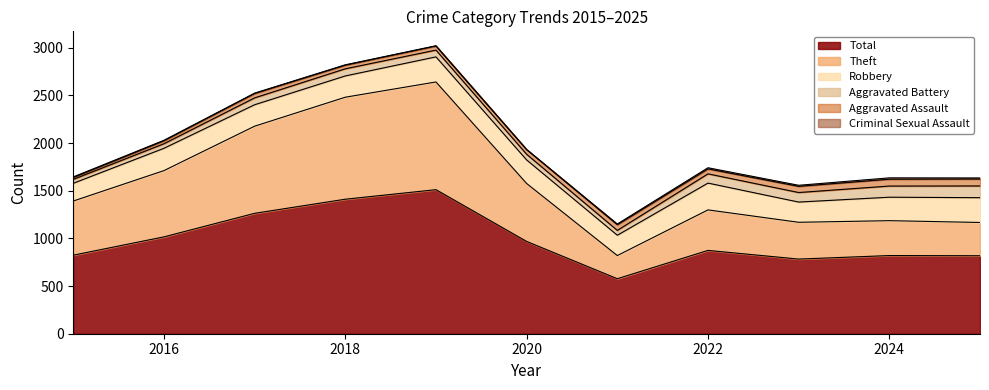

Between 2016 and 2020, which series saw the biggest shift?

Theft